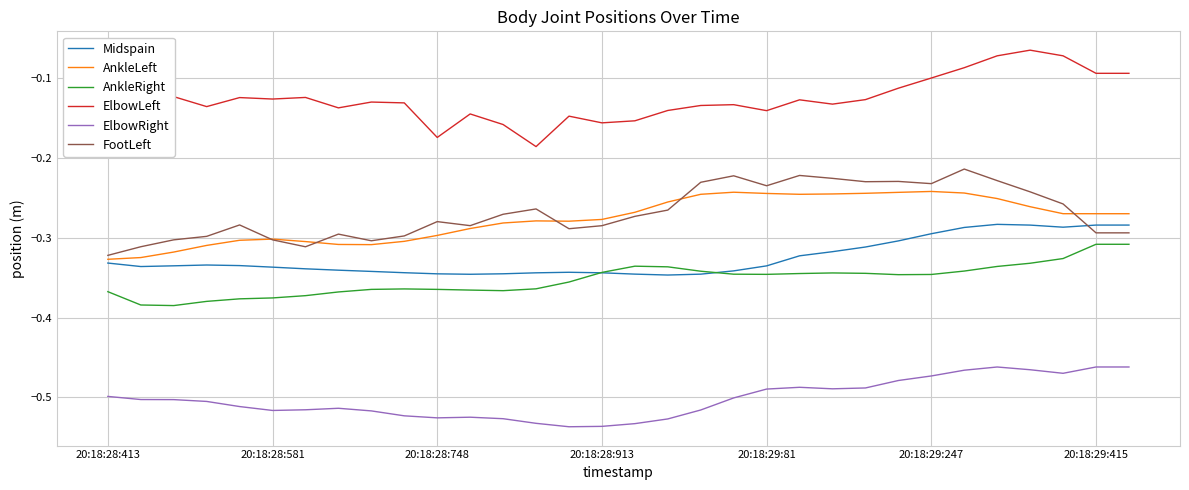

Which series has the largest total across all categories?

ElbowLeft